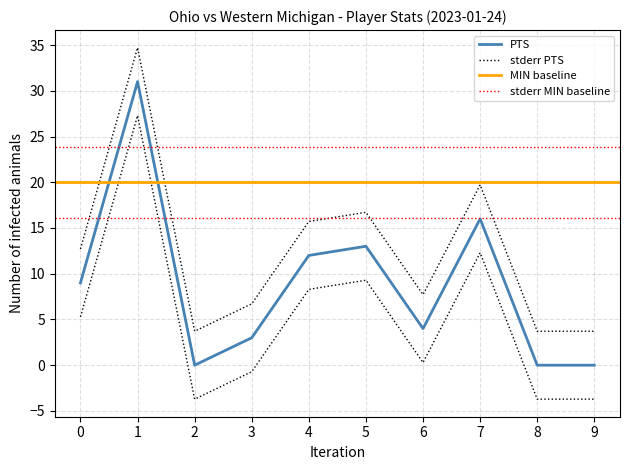

Does the chart display data point markers on the line(s)?

No